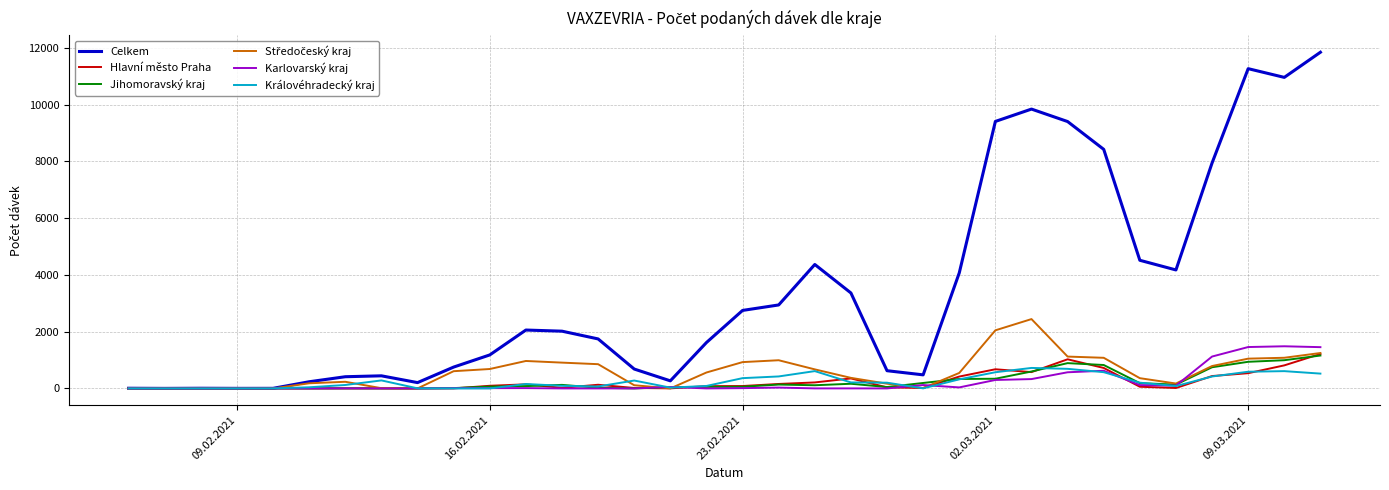

Which series ends up on top after the final intersection of Královéhradecký kraj and Jihomoravský kraj?

Jihomoravský kraj